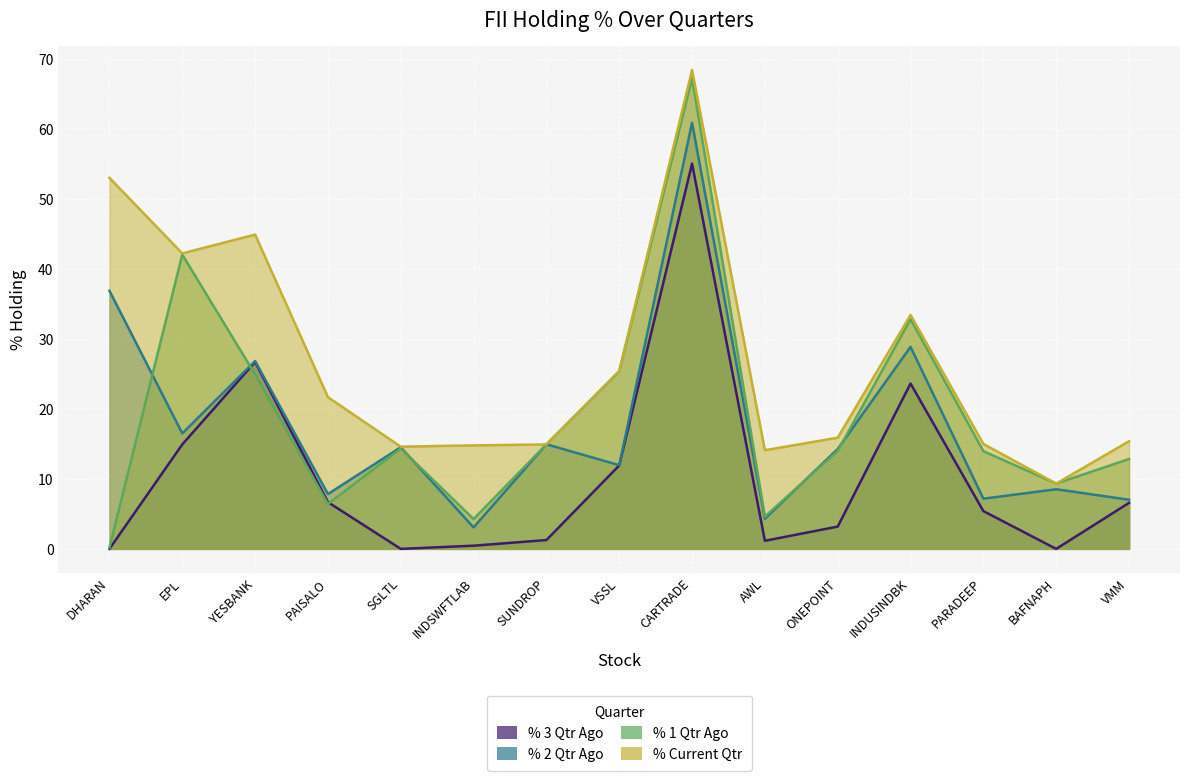

What is the approximate value of % 1 Qtr Ago at CARTRADE?

67.3